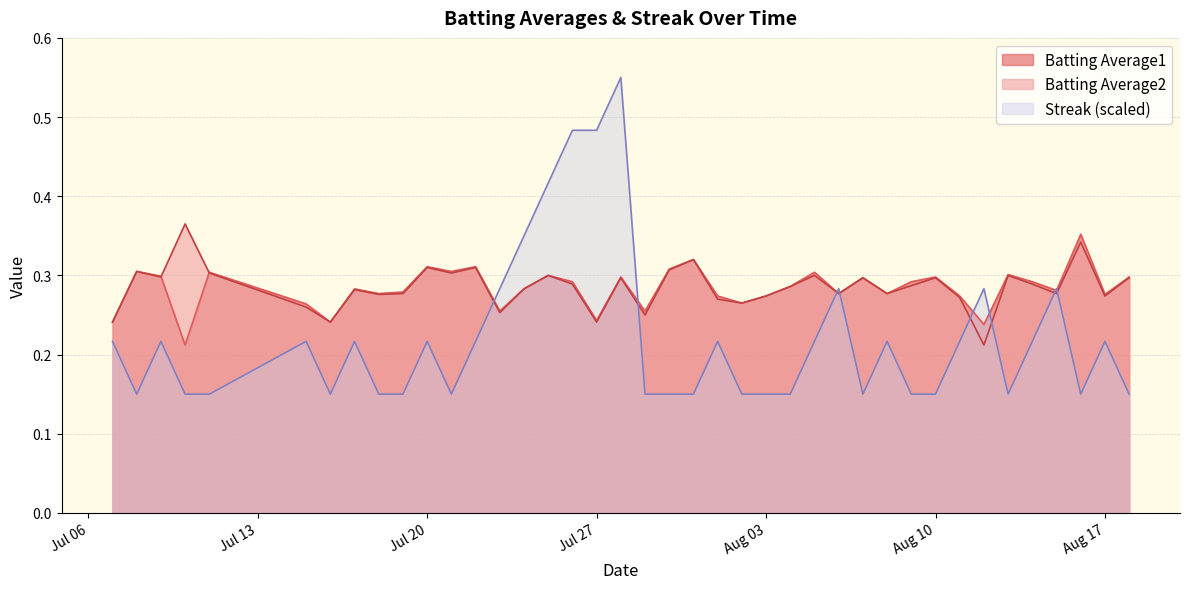

True or false: Streak has more than 0 points higher than both neighbors.

True